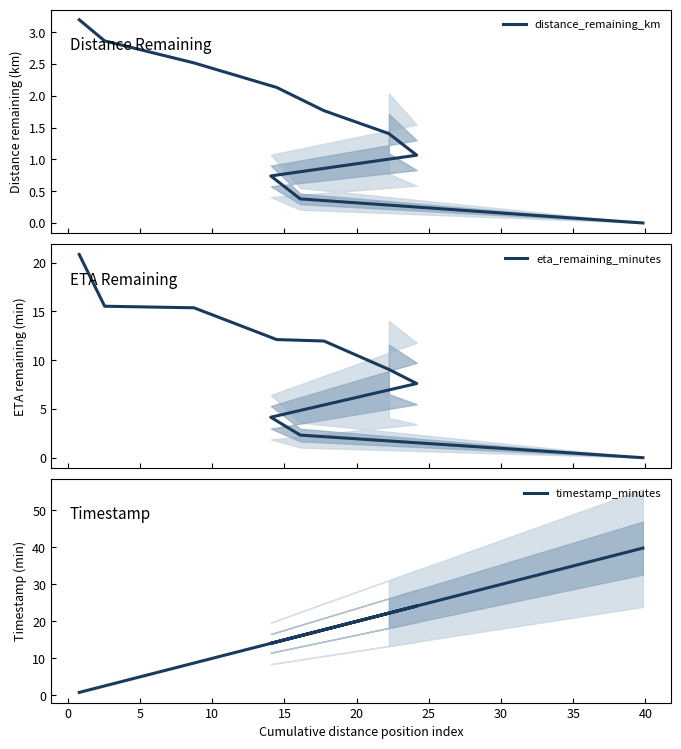

What are all the series names shown in the legend?

distance_remaining_km, eta_remaining_minutes, timestamp_minutes